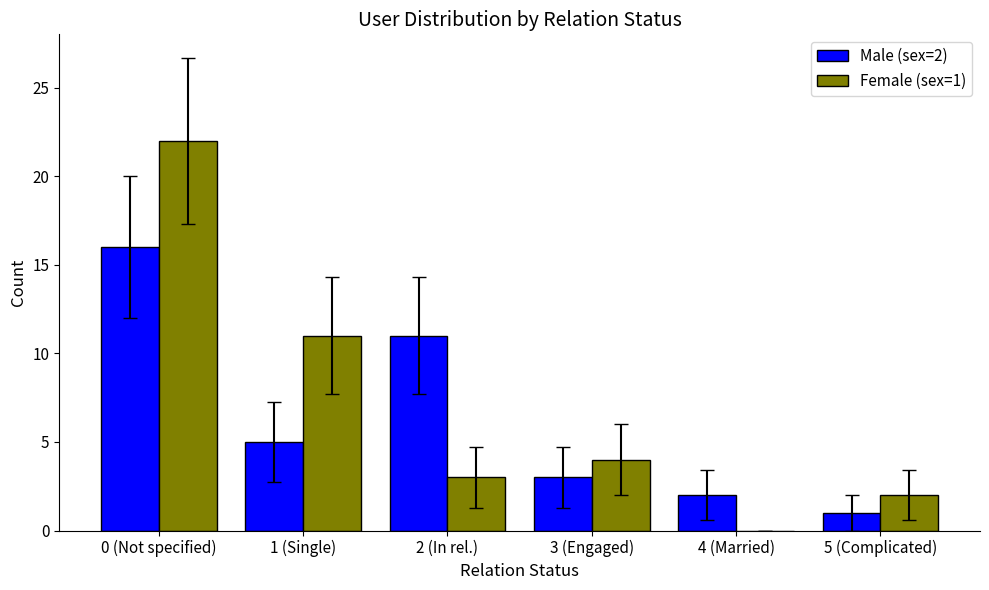

What are all the series names shown in the legend?

Male (sex=2), Female (sex=1)